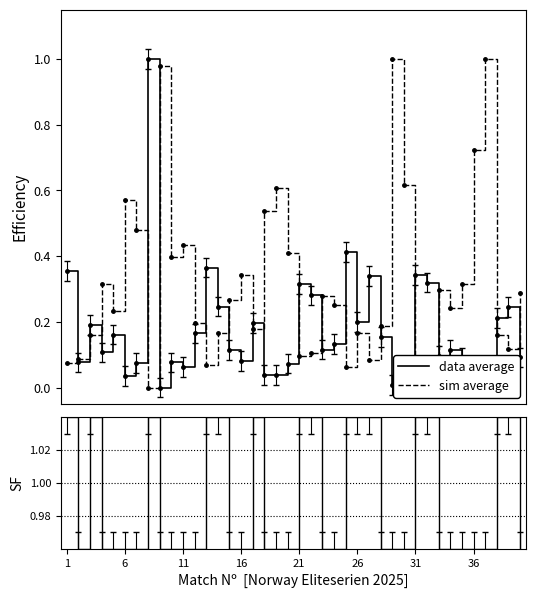

What is the highest value of the SF series?

1.0